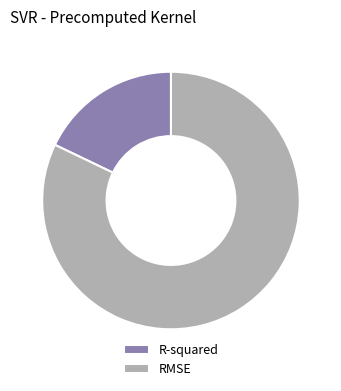

Which category has the smallest portion of the pie?

R-squared